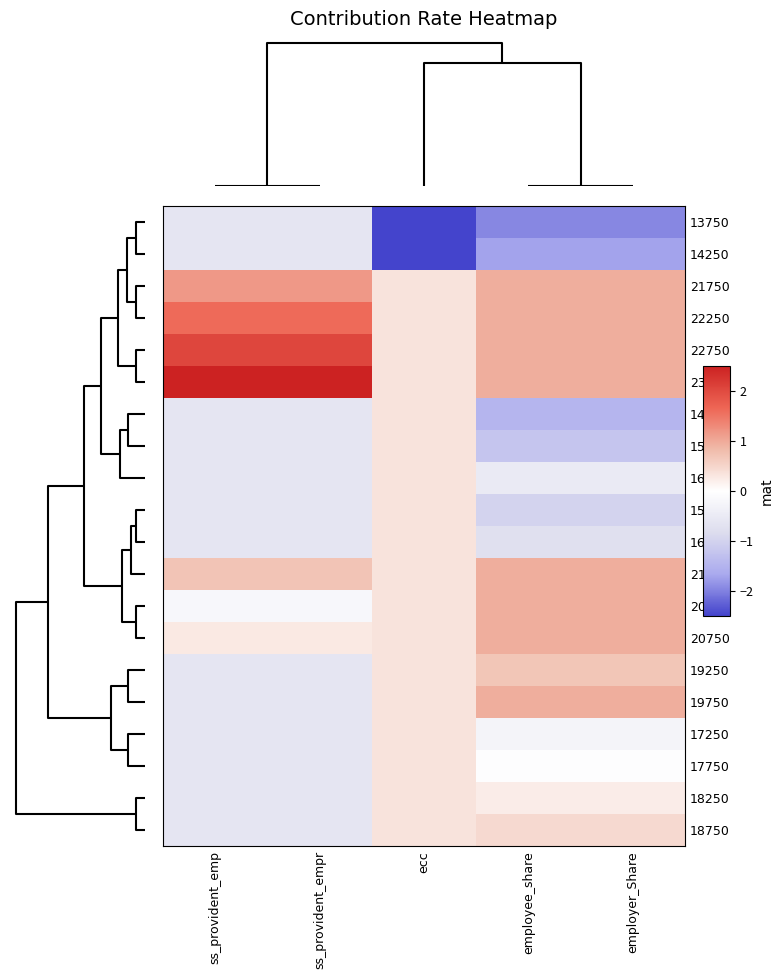

Reading left to right, list all the values displayed in this chart.

13750: ss_provident_emp=-0.6	ss_provident_empr=-0.6	ecc=-3.0	employee_share=-1.9	employer_Share=-1.9
14250: ss_provident_emp=-0.6	ss_provident_empr=-0.6	ecc=-3.0	employee_share=-1.7	employer_Share=-1.7
21750: ss_provident_emp=1.2	ss_provident_empr=1.2	ecc=0.3	employee_share=0.9	employer_Share=0.9
22250: ss_provident_emp=1.6	ss_provident_empr=1.6	ecc=0.3	employee_share=0.9	employer_Share=0.9
22750: ss_provident_emp=2.0	ss_provident_empr=2.0	ecc=0.3	employee_share=0.9	employer_Share=0.9
23250: ss_provident_emp=2.5	ss_provident_empr=2.5	ecc=0.3	employee_share=0.9	employer_Share=0.9
14750: ss_provident_emp=-0.6	ss_provident_empr=-0.6	ecc=0.3	employee_share=-1.5	employer_Share=-1.5
15250: ss_provident_emp=-0.6	ss_provident_empr=-0.6	ecc=0.3	employee_share=-1.2	employer_Share=-1.2
16750: ss_provident_emp=-0.6	ss_provident_empr=-0.6	ecc=0.3	employee_share=-0.5	employer_Share=-0.5
15750: ss_provident_emp=-0.6	ss_provident_empr=-0.6	ecc=0.3	employee_share=-1.0	employer_Share=-1.0
16250: ss_provident_emp=-0.6	ss_provident_empr=-0.6	ecc=0.3	employee_share=-0.7	employer_Share=-0.7
21250: ss_provident_emp=0.7	ss_provident_empr=0.7	ecc=0.3	employee_share=0.9	employer_Share=0.9
20250: ss_provident_emp=-0.2	ss_provident_empr=-0.2	ecc=0.3	employee_share=0.9	employer_Share=0.9
20750: ss_provident_emp=0.3	ss_provident_empr=0.3	ecc=0.3	employee_share=0.9	employer_Share=0.9
19250: ss_provident_emp=-0.6	ss_provident_empr=-0.6	ecc=0.3	employee_share=0.7	employer_Share=0.7
19750: ss_provident_emp=-0.6	ss_provident_empr=-0.6	ecc=0.3	employee_share=0.9	employer_Share=0.9
17250: ss_provident_emp=-0.6	ss_provident_empr=-0.6	ecc=0.3	employee_share=-0.3	employer_Share=-0.3
17750: ss_provident_emp=-0.6	ss_provident_empr=-0.6	ecc=0.3	employee_share=-0.0	employer_Share=-0.0
18250: ss_provident_emp=-0.6	ss_provident_empr=-0.6	ecc=0.3	employee_share=0.2	employer_Share=0.2
18750: ss_provident_emp=-0.6	ss_provident_empr=-0.6	ecc=0.3	employee_share=0.5	employer_Share=0.5